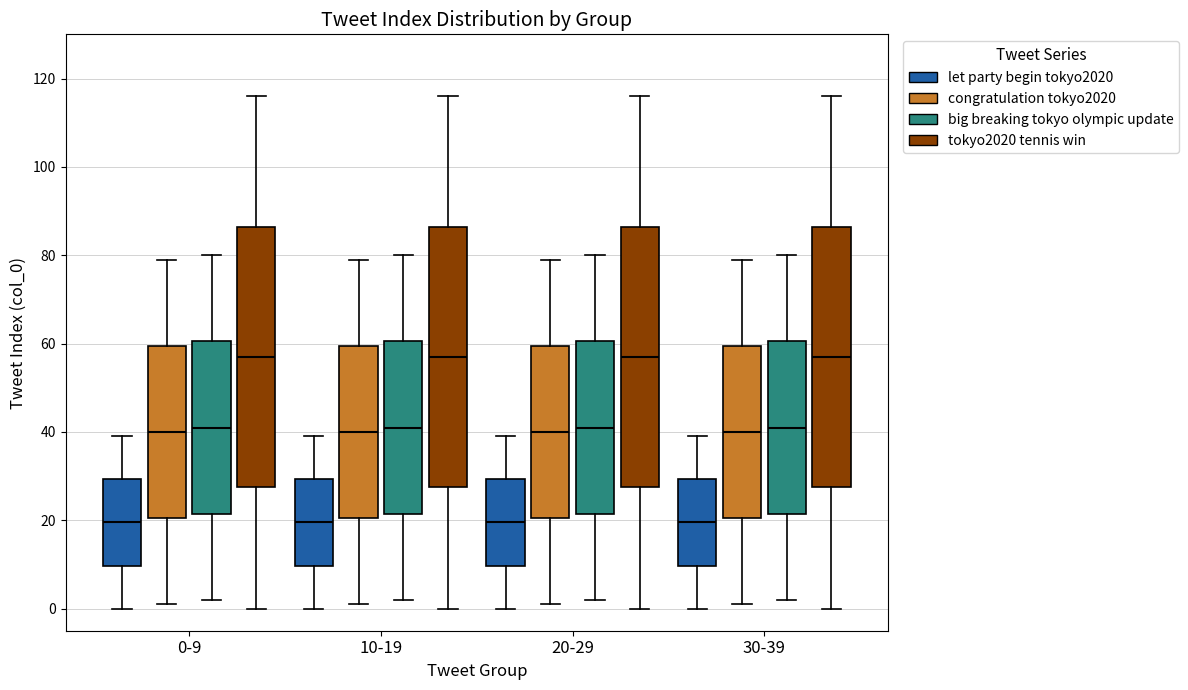

Reading left to right, transcribe this box plot: for each box, give where its median line is, the range the box spans, and where its two whiskers end, as read against the y-axis. The values are not printed on the chart, so give them approximately, as read against the axis.

0-9 (let party begin tokyo2020): median 20, box 10 to 30, whiskers 0 to 40
0-9 (congratulation tokyo2020): median 40, box 20 to 60, whiskers 2 to 80
0-9 (big breaking tokyo olympic update): median 42, box 22 to 60, whiskers 2 to 80
0-9 (tokyo2020 tennis win): median 58, box 28 to 86, whiskers 0 to 116
10-19 (let party begin tokyo2020): median 20, box 10 to 30, whiskers 0 to 40
10-19 (congratulation tokyo2020): median 40, box 20 to 60, whiskers 2 to 80
10-19 (big breaking tokyo olympic update): median 42, box 22 to 60, whiskers 2 to 80
10-19 (tokyo2020 tennis win): median 58, box 28 to 86, whiskers 0 to 116
20-29 (let party begin tokyo2020): median 20, box 10 to 30, whiskers 0 to 40
20-29 (congratulation tokyo2020): median 40, box 20 to 60, whiskers 2 to 80
20-29 (big breaking tokyo olympic update): median 42, box 22 to 60, whiskers 2 to 80
20-29 (tokyo2020 tennis win): median 58, box 28 to 86, whiskers 0 to 116
30-39 (let party begin tokyo2020): median 20, box 10 to 30, whiskers 0 to 40
30-39 (congratulation tokyo2020): median 40, box 20 to 60, whiskers 2 to 80
30-39 (big breaking tokyo olympic update): median 42, box 22 to 60, whiskers 2 to 80
30-39 (tokyo2020 tennis win): median 58, box 28 to 86, whiskers 0 to 116